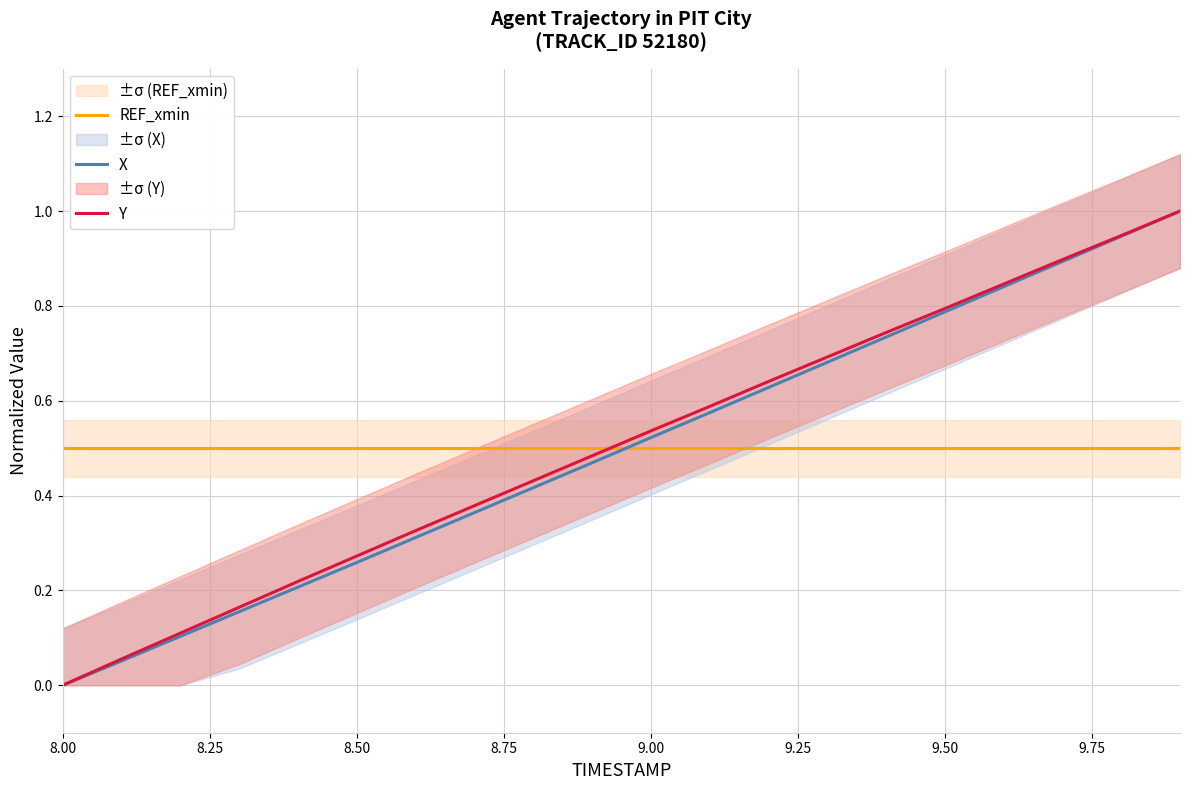

True or false: REF_xmin and X cross at least once.

True